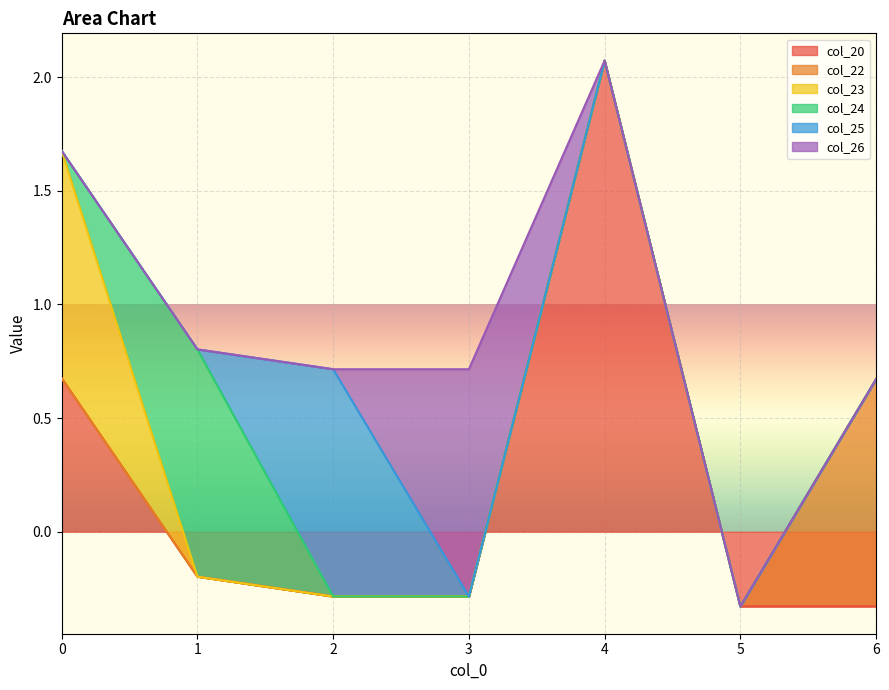

Which series has the widest spread of values?

col_20